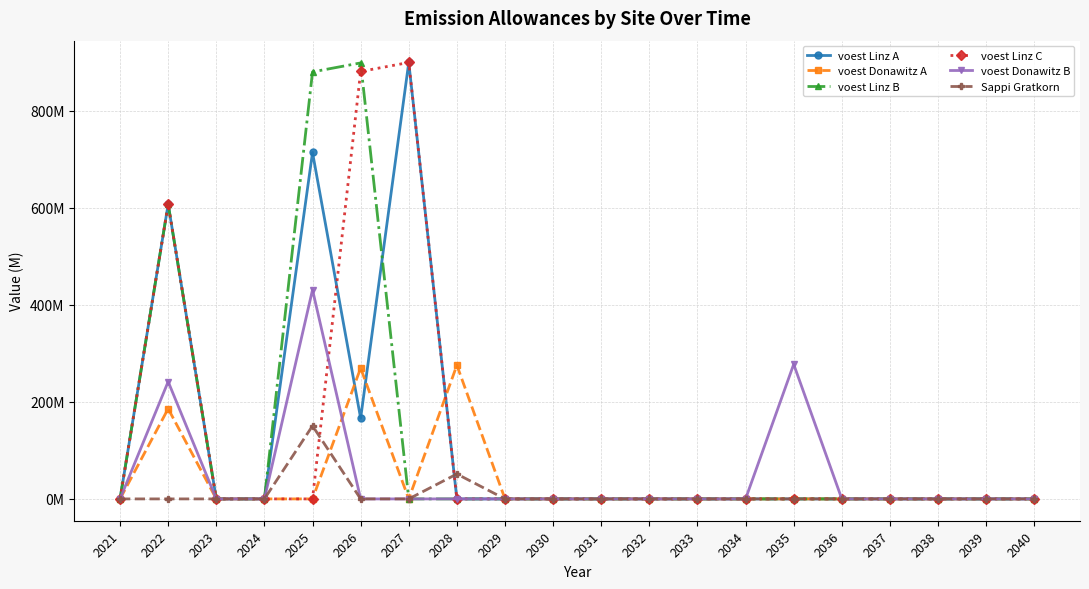

At which label does voest Donawitz B reach its minimum?

2021